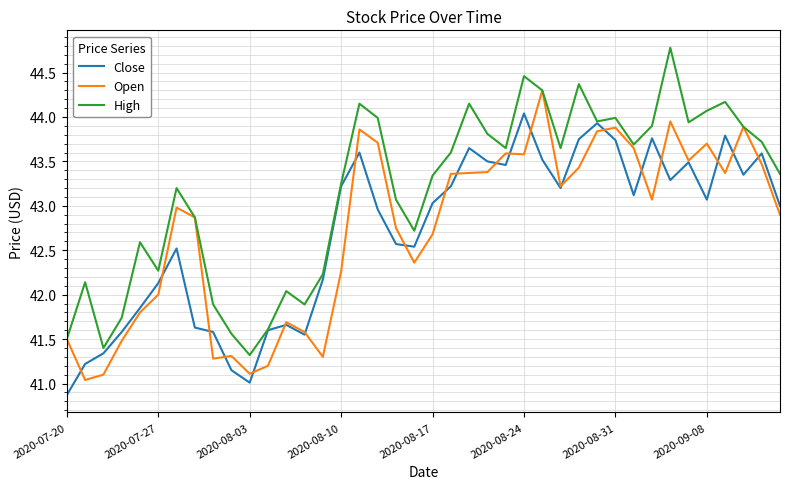

What is the lowest value of the High series?

41.3